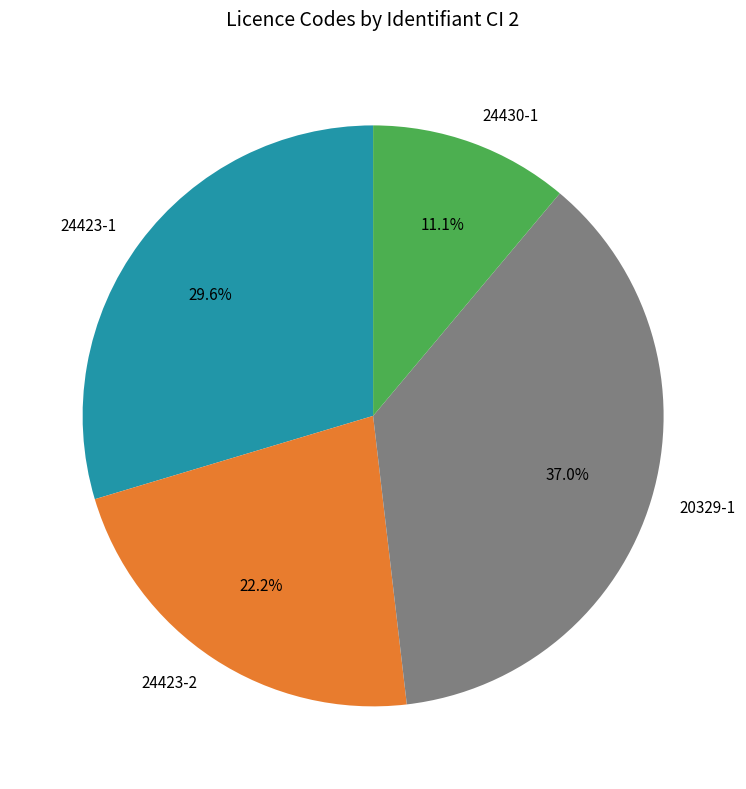

Is there any slice that represents more than half of the pie?

No